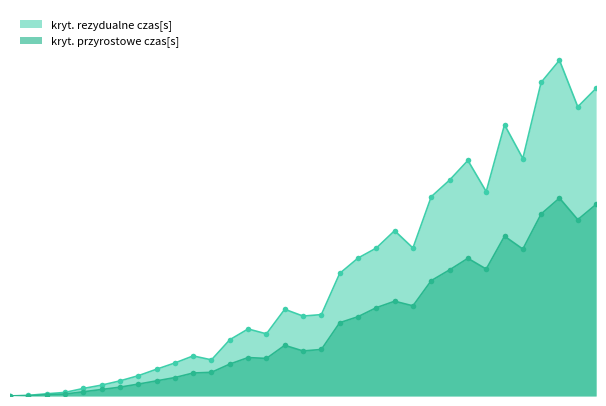

What is the difference between the maximum and minimum values in the kryt. rezydualne czas[s] series?

4.9